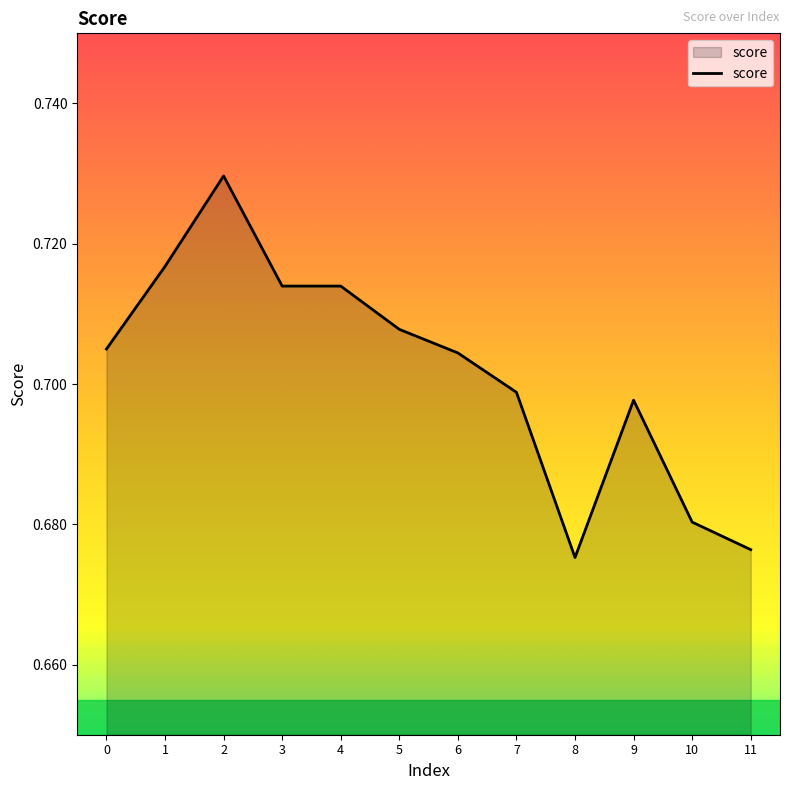

The chart shows a value of 0.3 at 6. True or false?

False